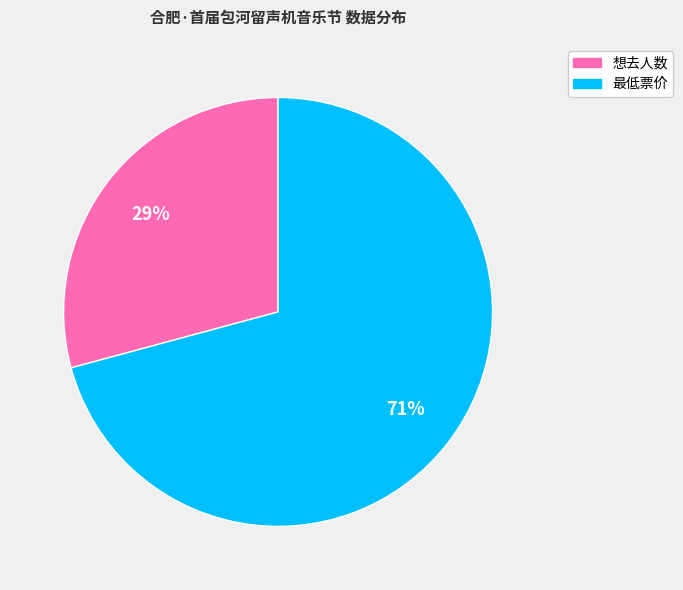

Combined, do 最低票价 and 想去人数 account for over 50%?

Yes